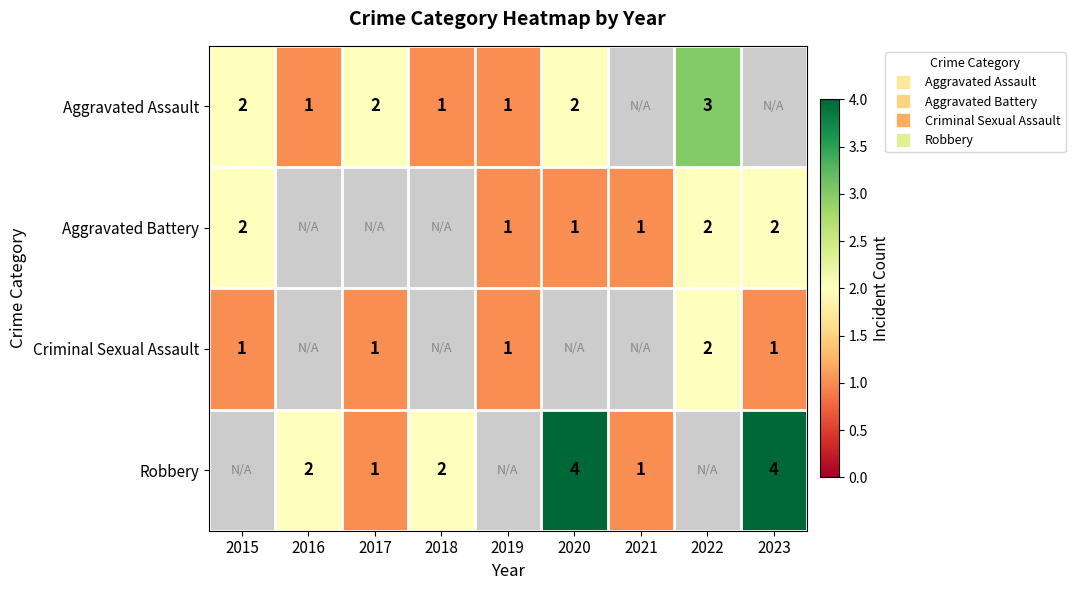

What is the minimum value shown in the chart?

1.0